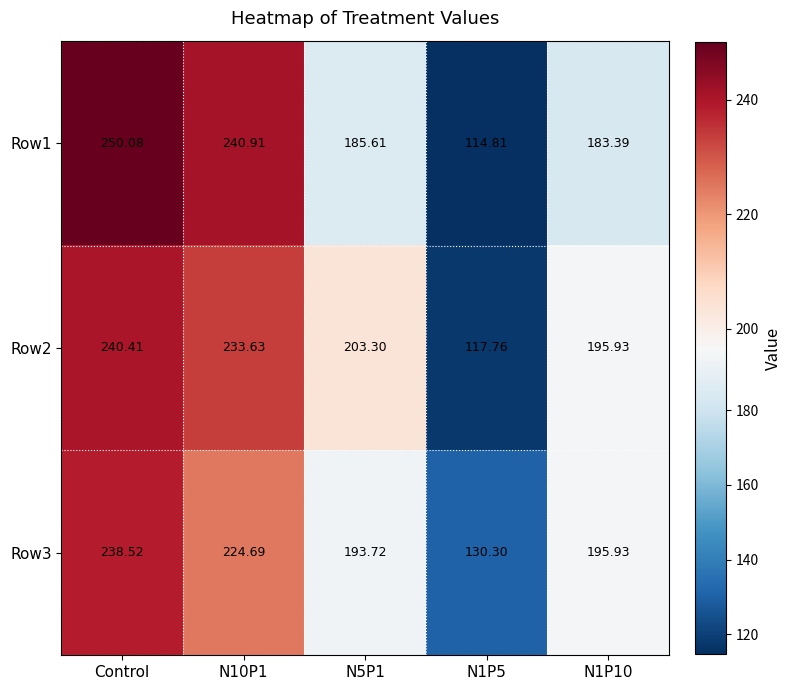

Is the value of Row3 at Control greater than the value of Row1 at Control?

No